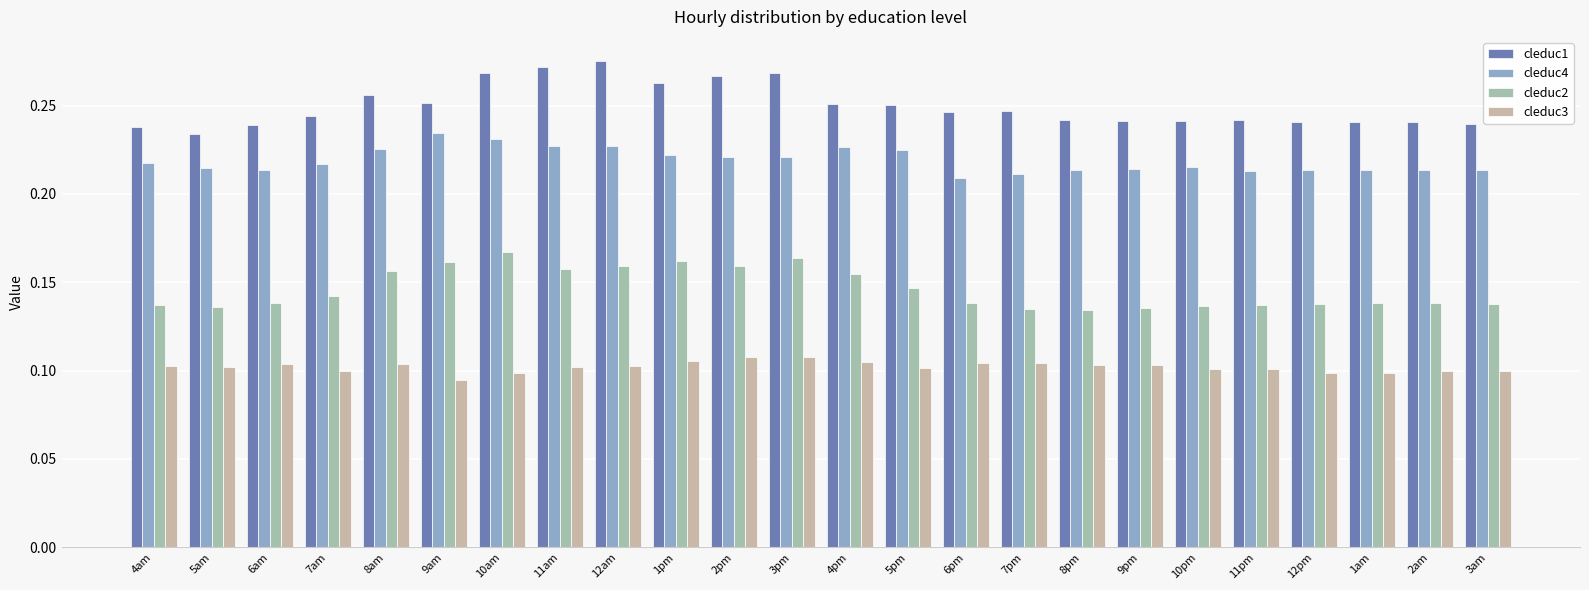

Is the value of cleduc4 at 5pm greater than the value of cleduc2 at 7am?

Yes